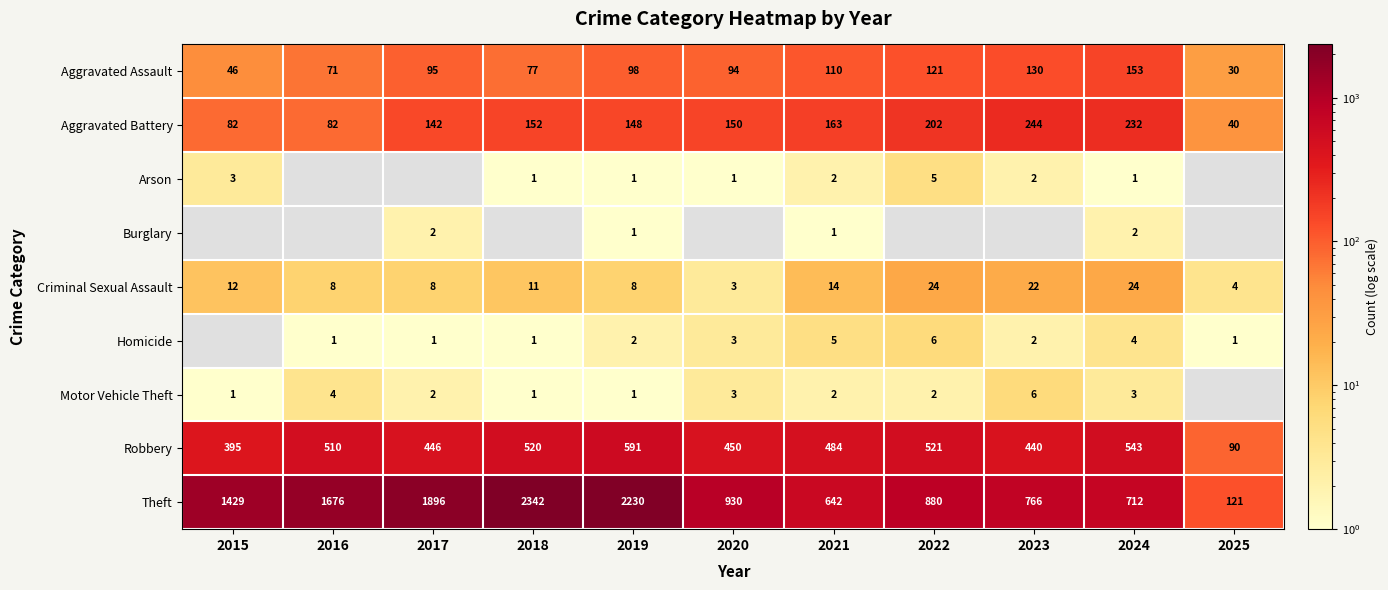

Where is Theft nearest to the value 1231?

2015